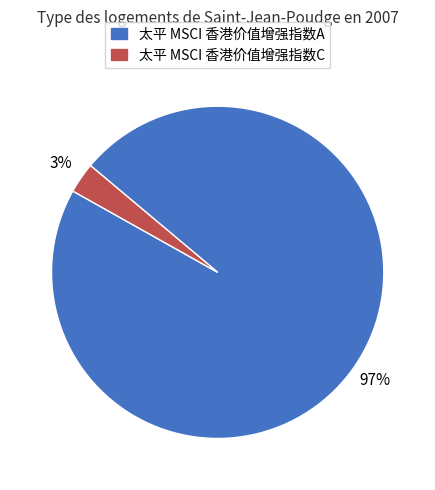

Between 太平 MSCI 香港价值增强指数C and 太平 MSCI 香港价值增强指数A, which is larger?

太平 MSCI 香港价值增强指数A